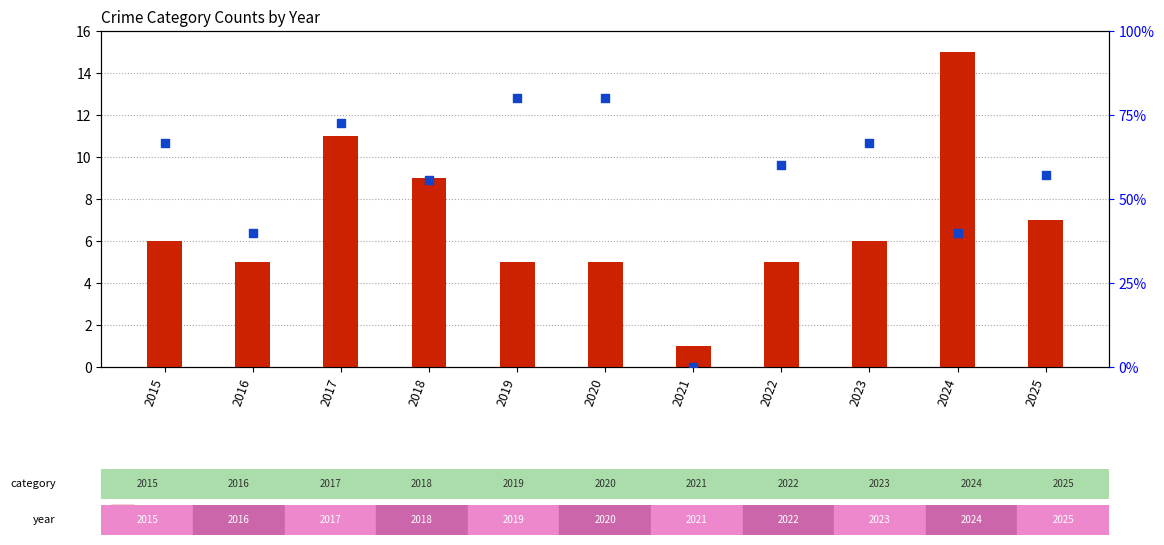

Which series has the largest Y range (max minus min)?

percentile rank within the sample